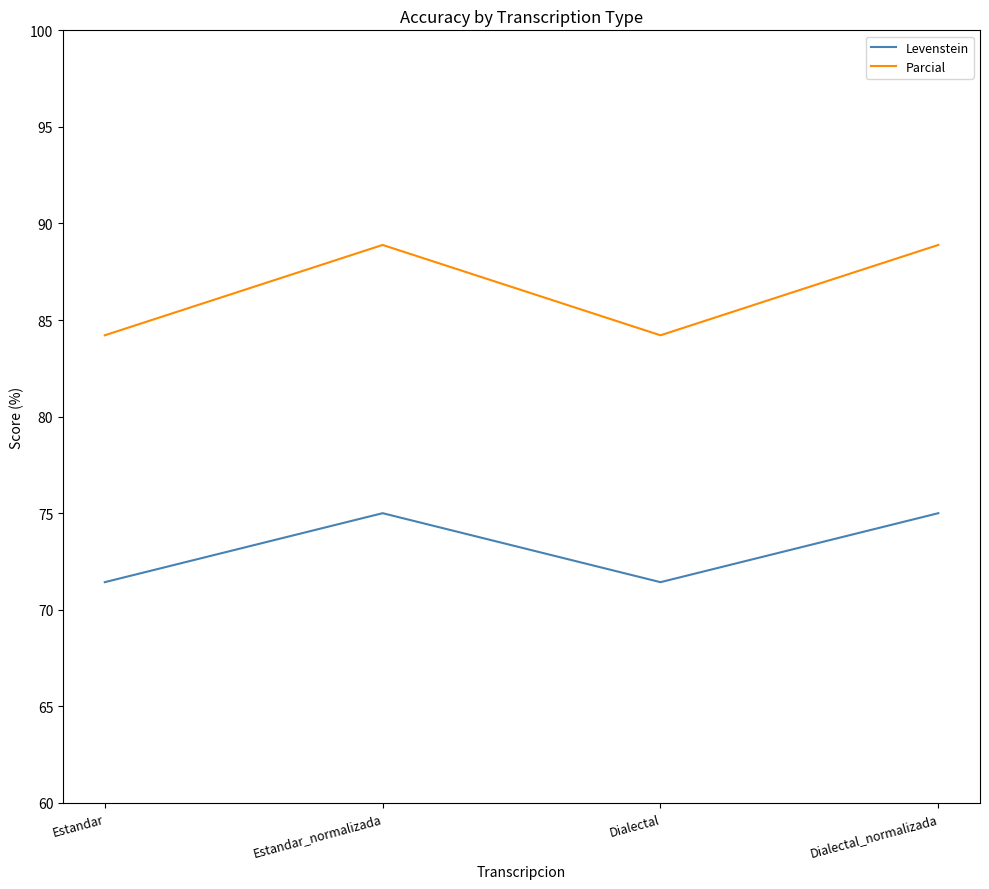

What is the approximate value of Parcial at Dialectal?

84.2